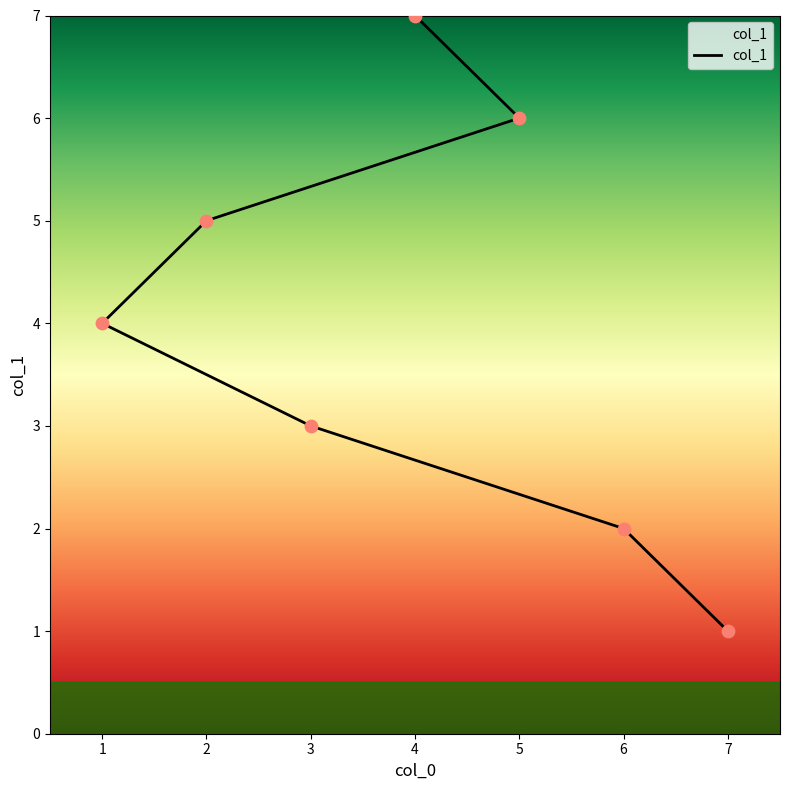

What is the change in value from 6 to 5?

+4